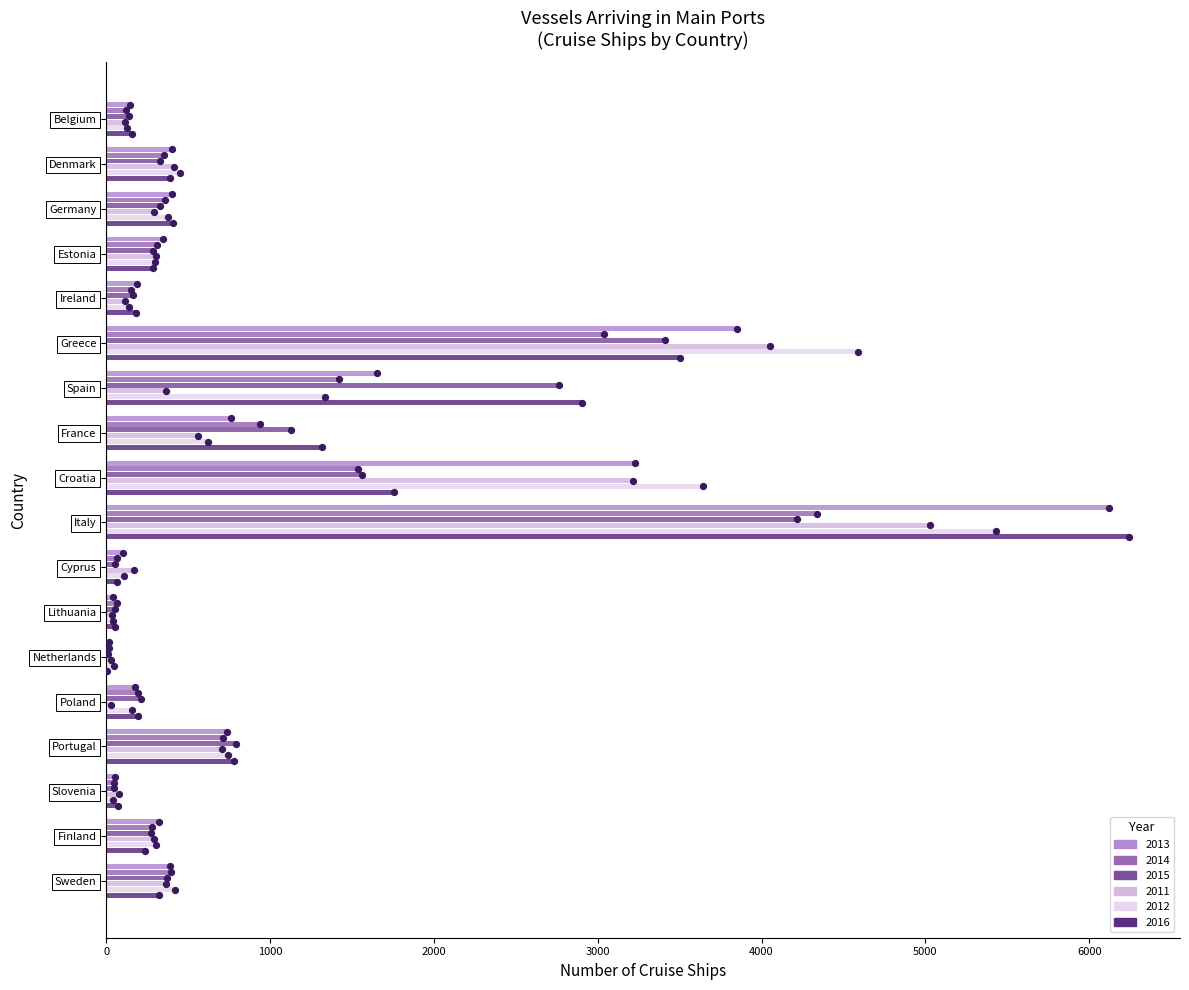

Which series contains the highest Y value?

2016